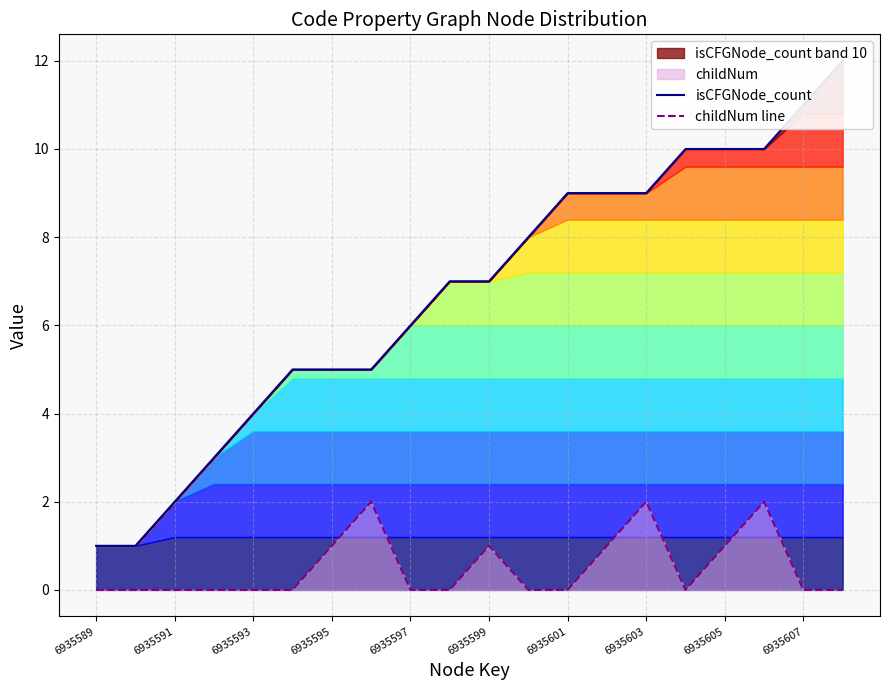

Which series has the widest spread of values?

isCFGNode_count